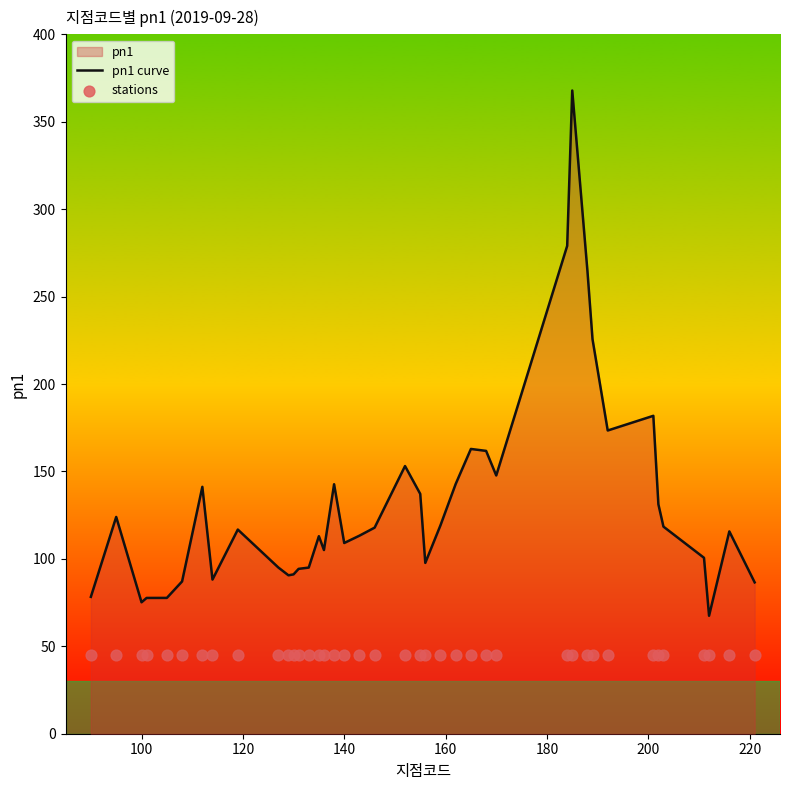

What is the lowest value of the pn1 curve series?

67.5